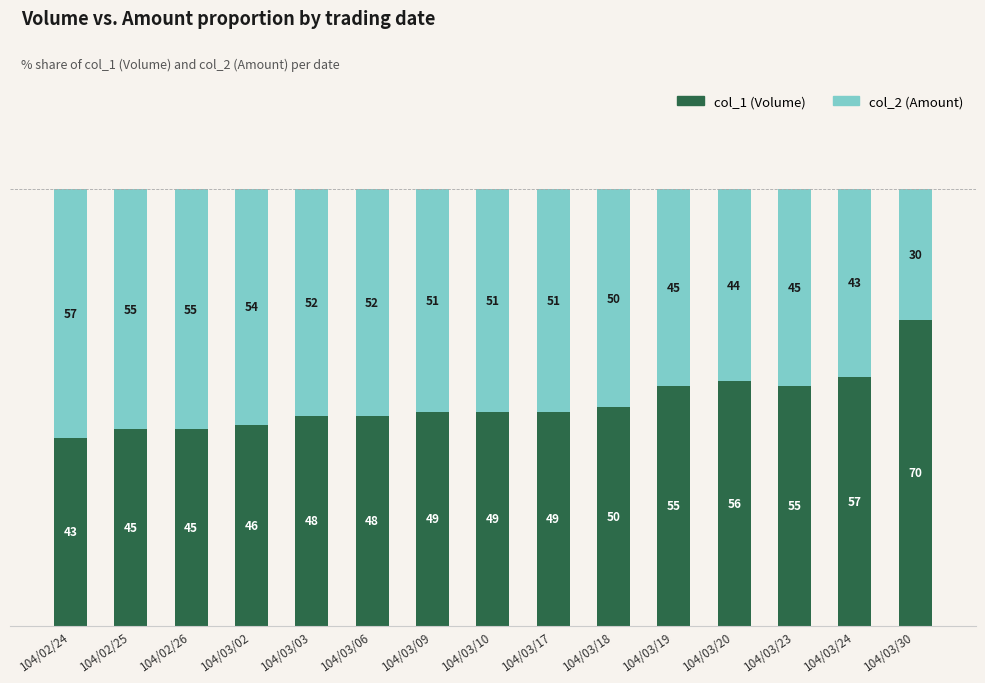

How many distinct data groups are displayed?

2